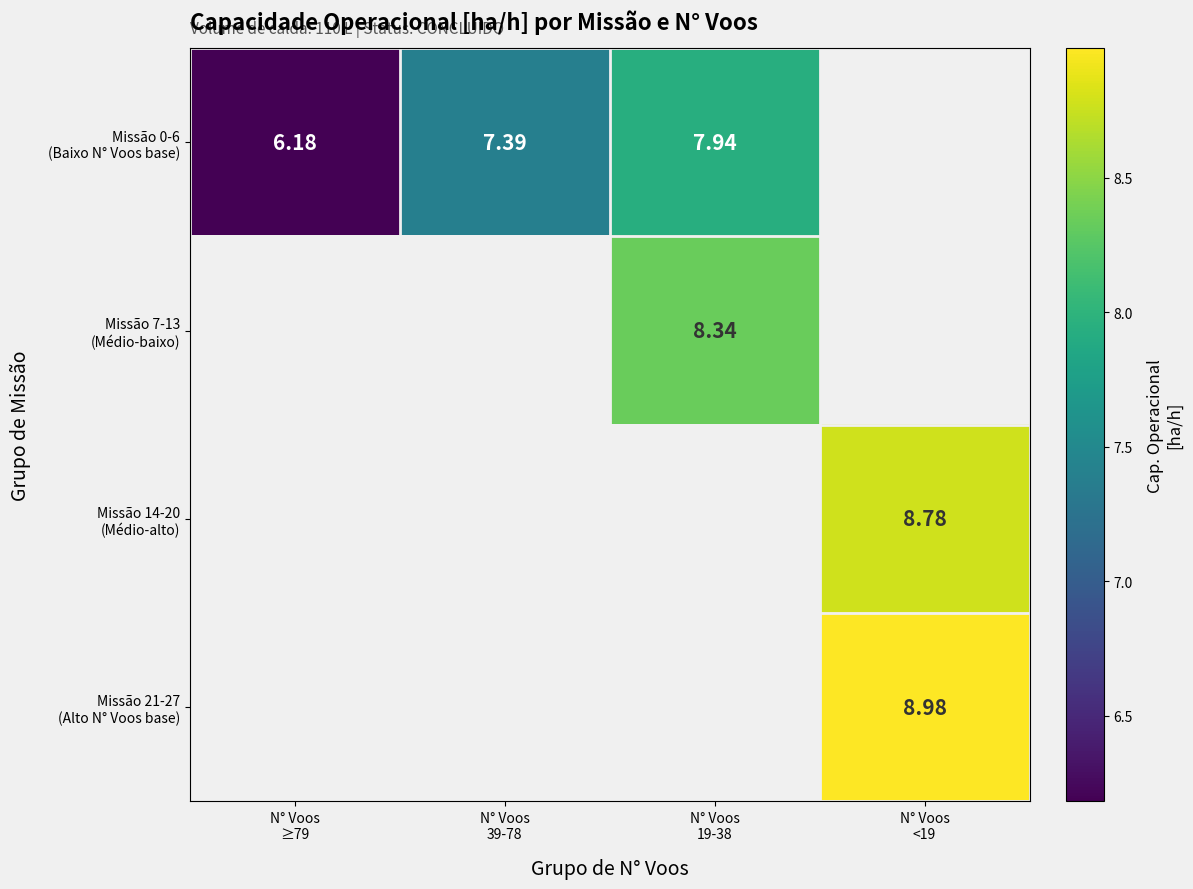

The Missão 21-27 (Alto N° Voos base) series shows 2.0 at N° Voos <19. True or false?

False